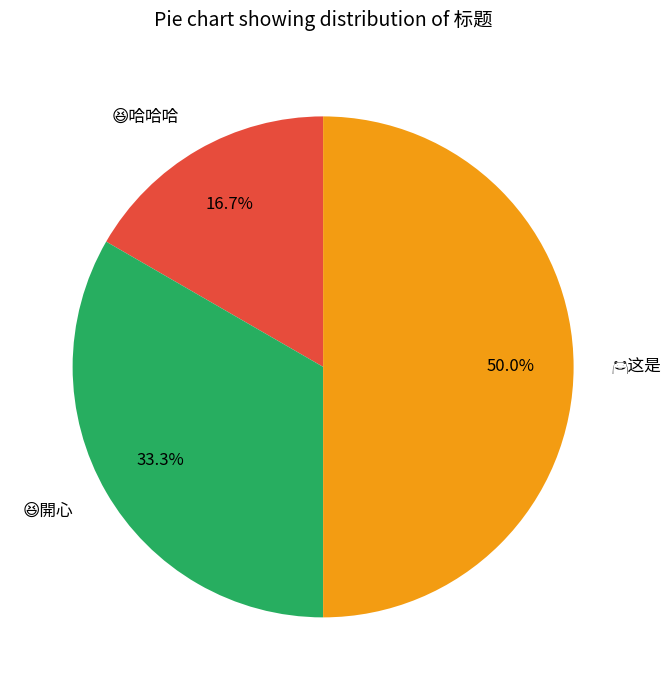

What percentage is the 🐸这是 slice, to the nearest percent?

50%